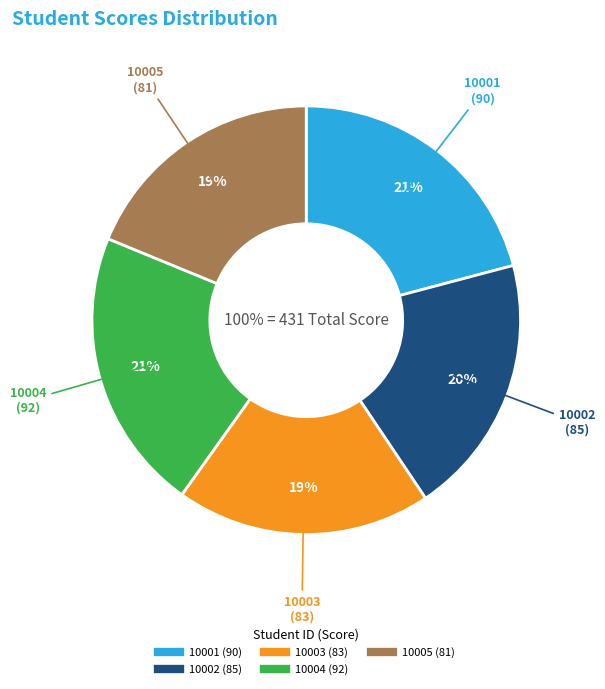

What is the change in value from 10002 to 10004?

+7